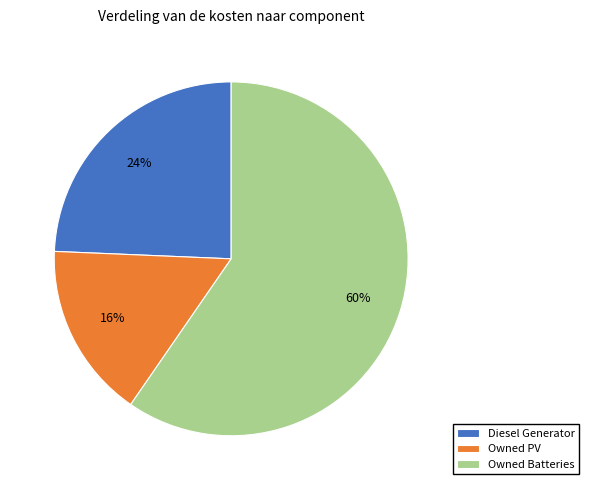

What percentage is the Diesel Generator slice, to the nearest percent?

24%